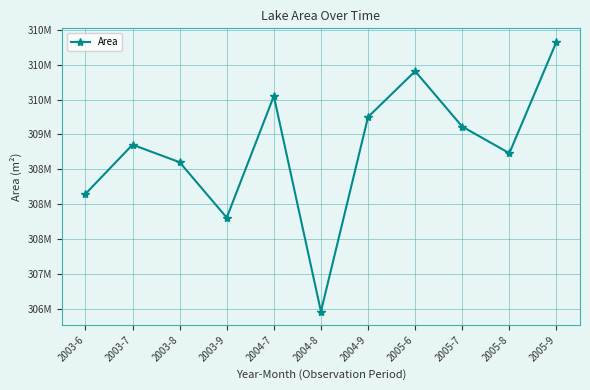

Read the value at 2003-8.

308601900